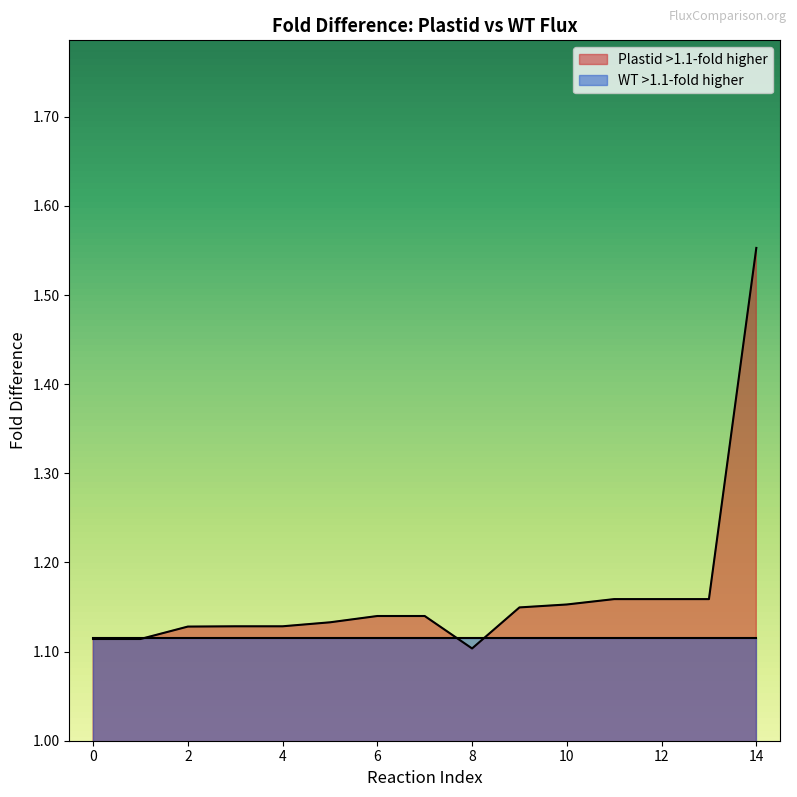

How many series are shown in this chart?

2